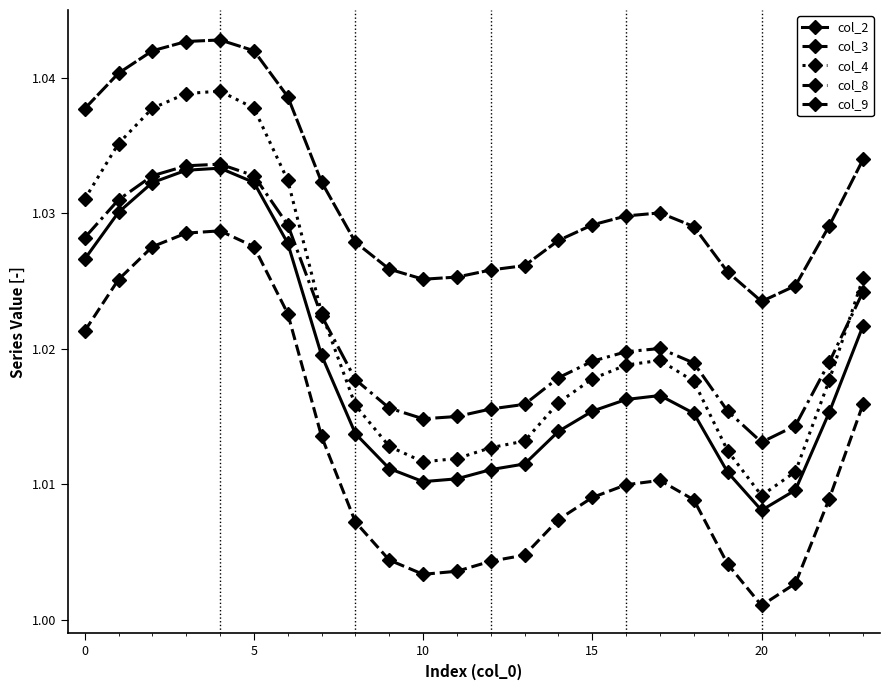

Where is col_3 nearest to the value 1?

20